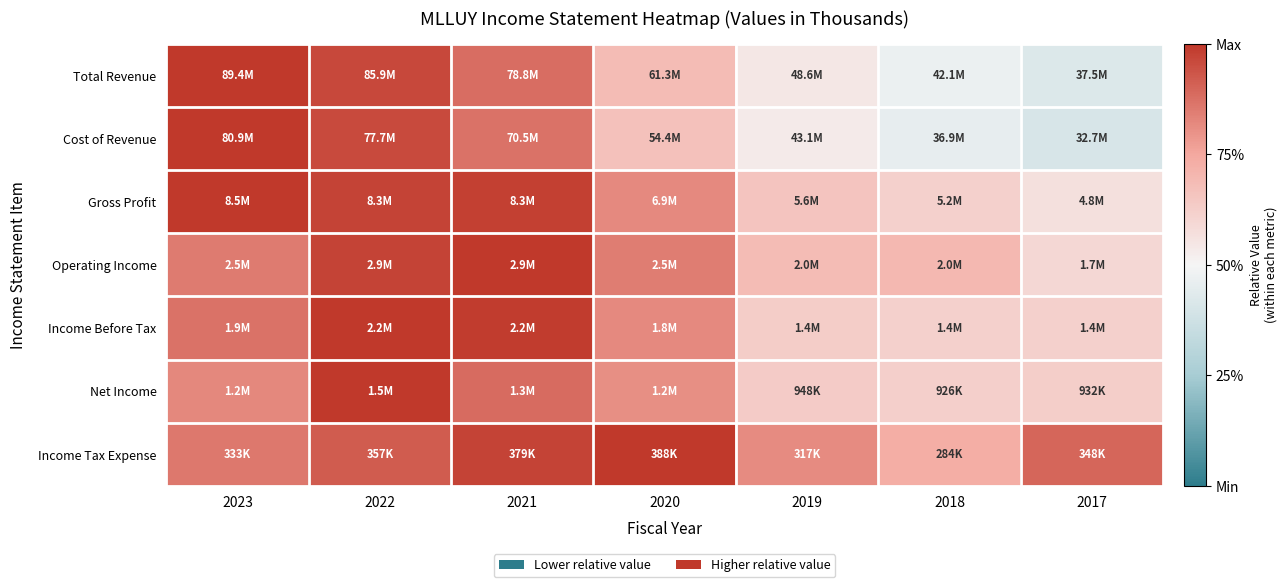

Reading left to right, transcribe all the data shown in this chart.

Total Revenue: 2023=1.0	2022=1.0	2021=0.9	2020=0.7	2019=0.5	2018=0.5	2017=0.4
Cost of Revenue: 2023=1.0	2022=1.0	2021=0.9	2020=0.7	2019=0.5	2018=0.5	2017=0.4
Gross Profit: 2023=1.0	2022=1.0	2021=1.0	2020=0.8	2019=0.7	2018=0.6	2017=0.6
Operating Income: 2023=0.9	2022=1.0	2021=1.0	2020=0.8	2019=0.7	2018=0.7	2017=0.6
Income Before Tax: 2023=0.9	2022=1.0	2021=1.0	2020=0.8	2019=0.6	2018=0.6	2017=0.6
Net Income: 2023=0.8	2022=1.0	2021=0.9	2020=0.8	2019=0.6	2018=0.6	2017=0.6
Income Tax Expense: 2023=0.9	2022=0.9	2021=1.0	2020=1.0	2019=0.8	2018=0.7	2017=0.9